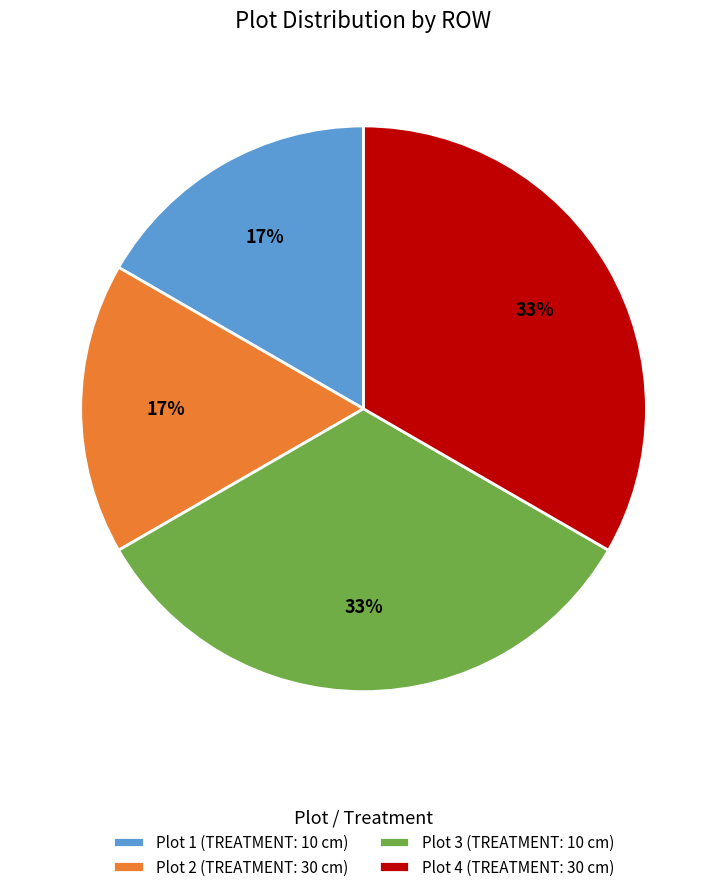

To the nearest percent, what portion does Plot 1 represent?

17%